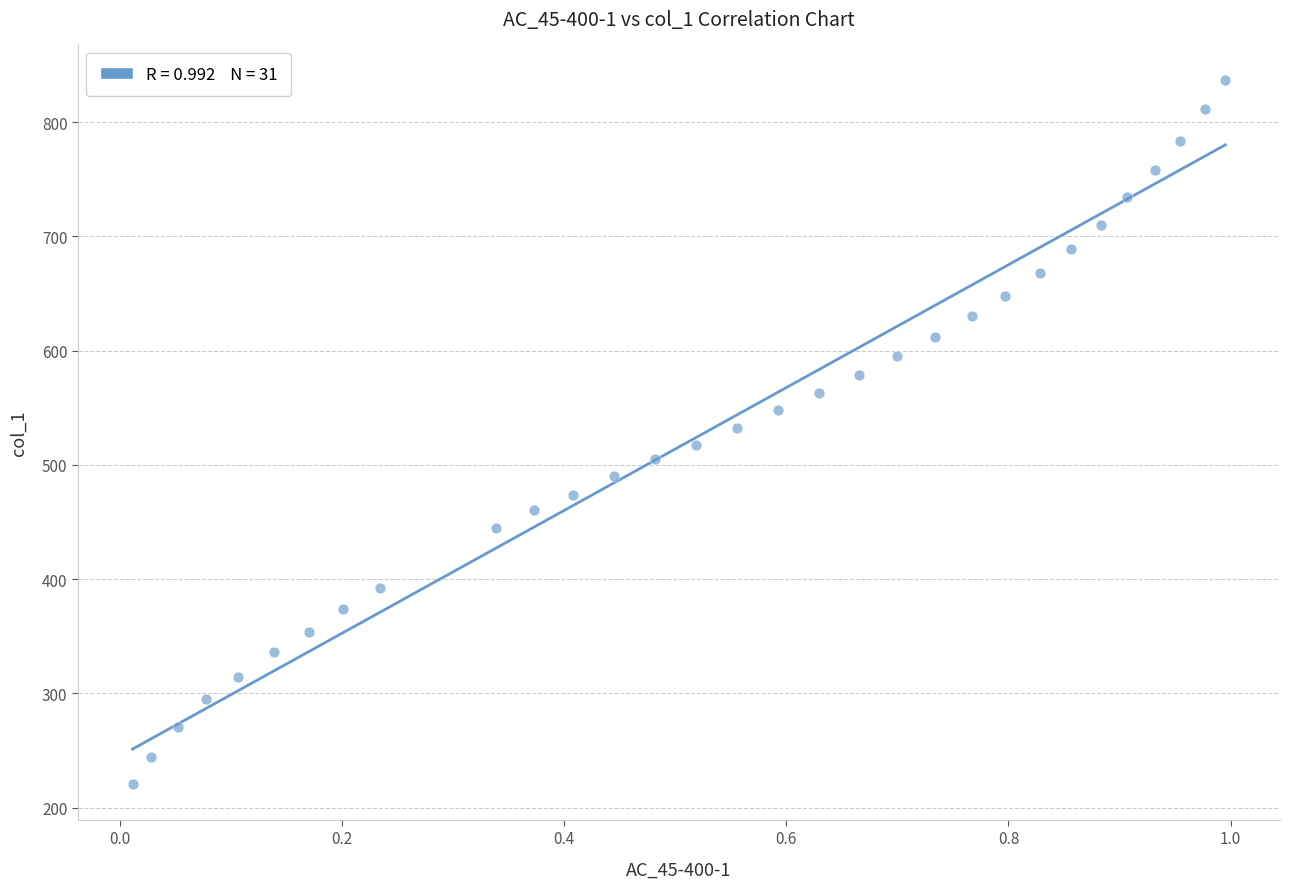

What is the range of X values (max minus min)?

1.0